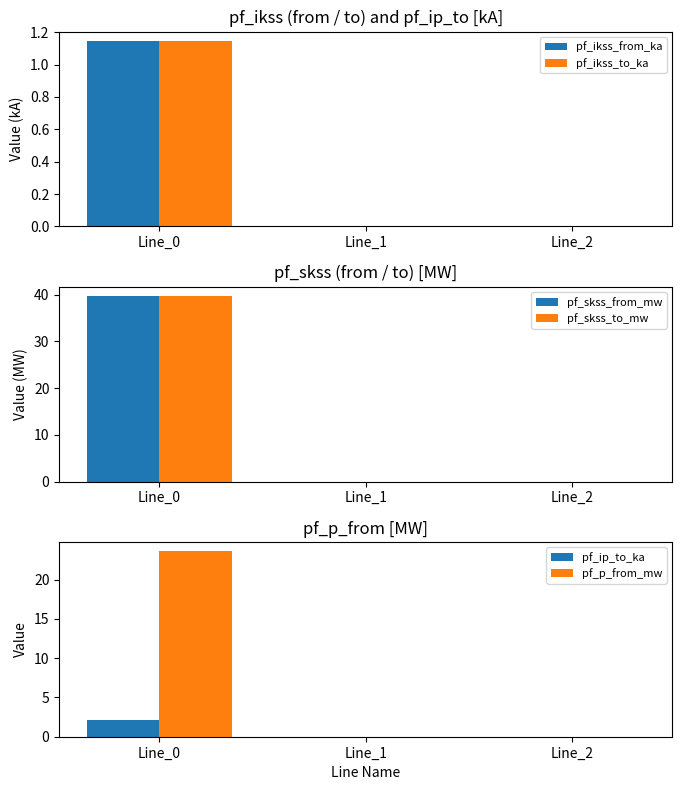

What are all the series names shown in the legend?

pf_ikss_from_ka, pf_ikss_to_ka, pf_skss_from_mw, pf_skss_to_mw, pf_ip_to_ka, pf_p_from_mw